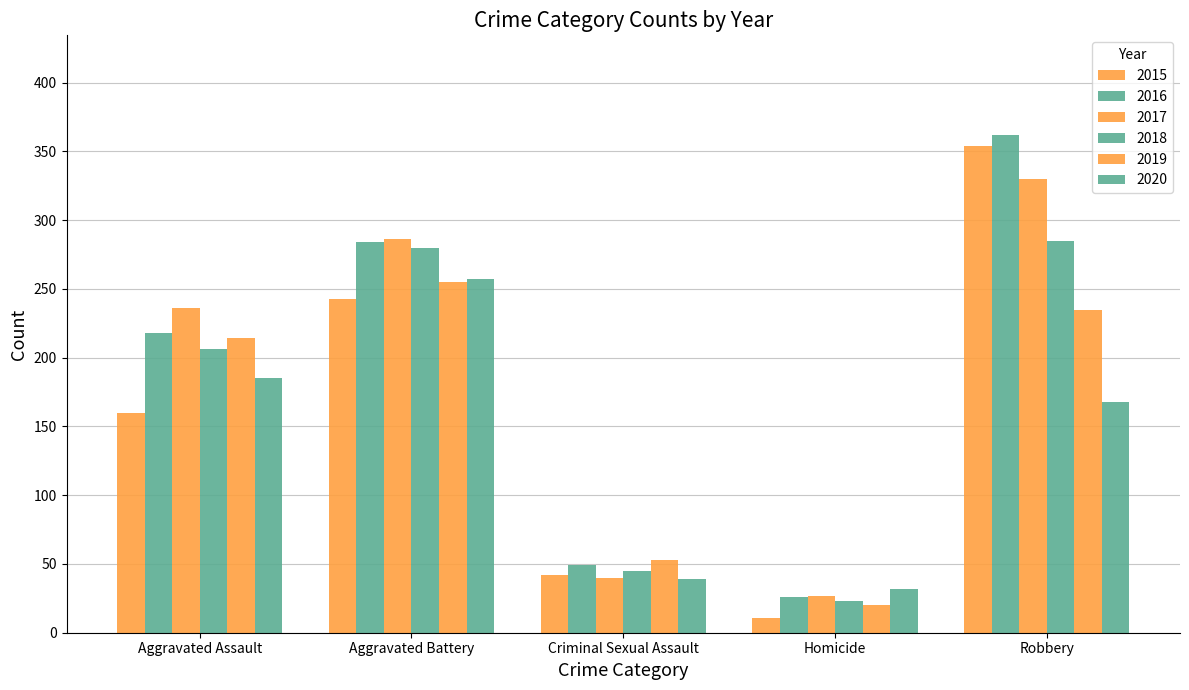

How many distinct data groups are displayed?

6